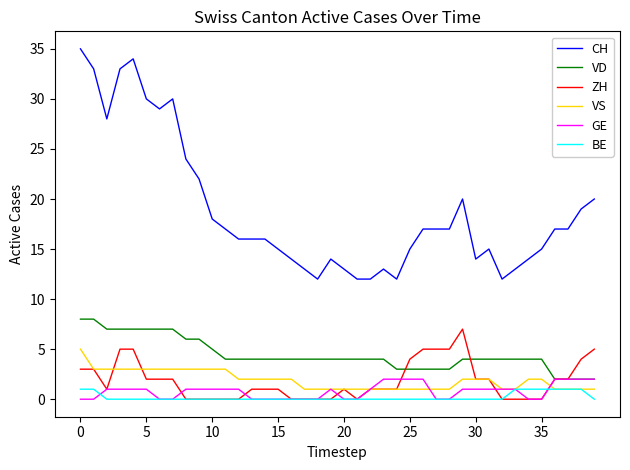

What is the maximum value for VS?

5